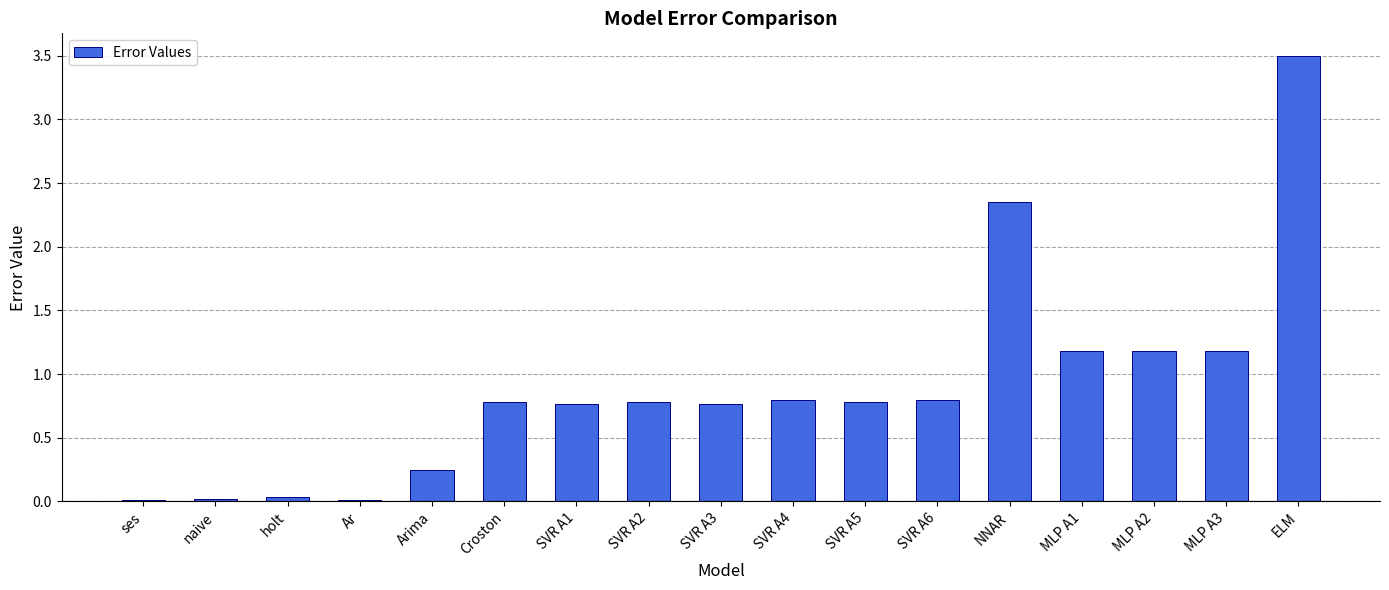

True or false: the data shows 1.8 at MLP A2.

False